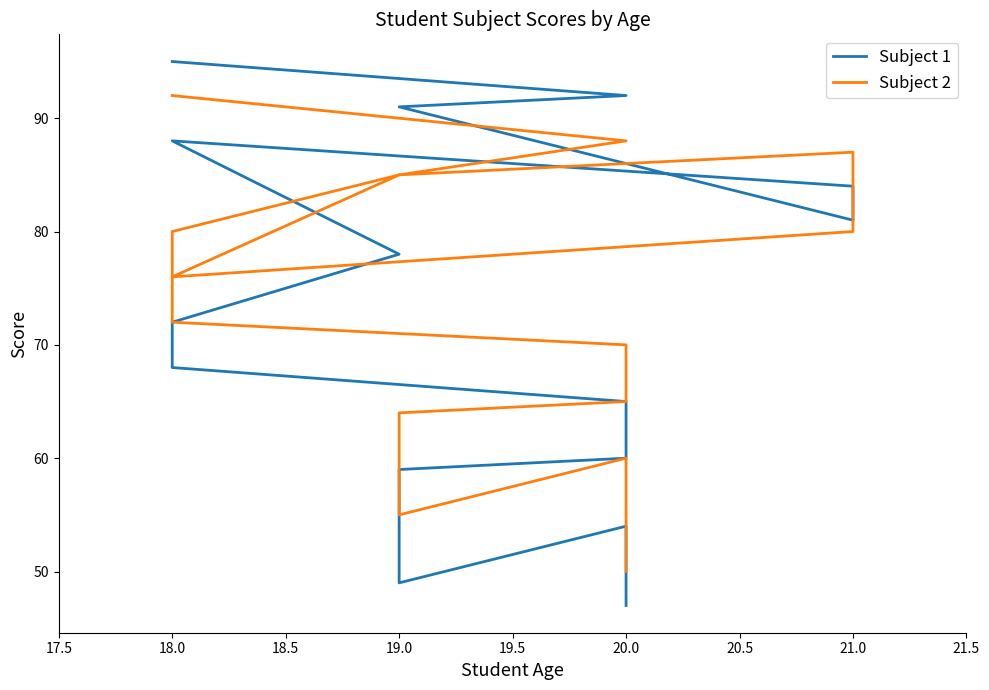

What is the difference between the maximum and minimum values in the Subject 1 series?

48